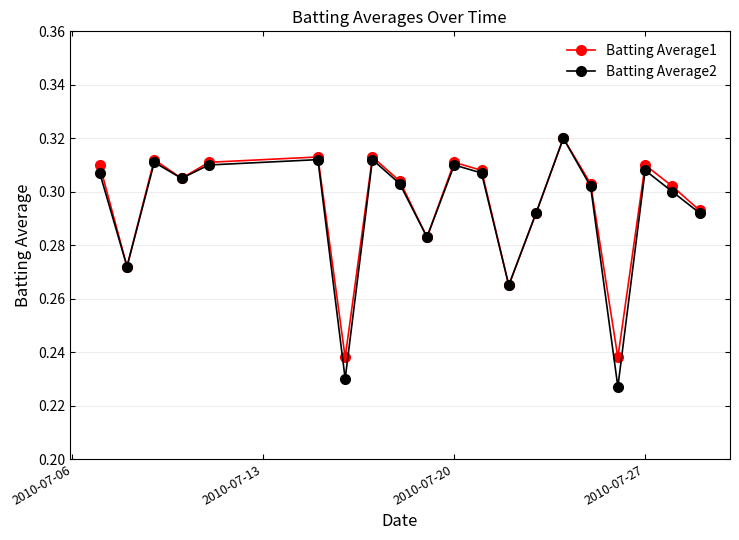

How many categories are shown in the chart?

20